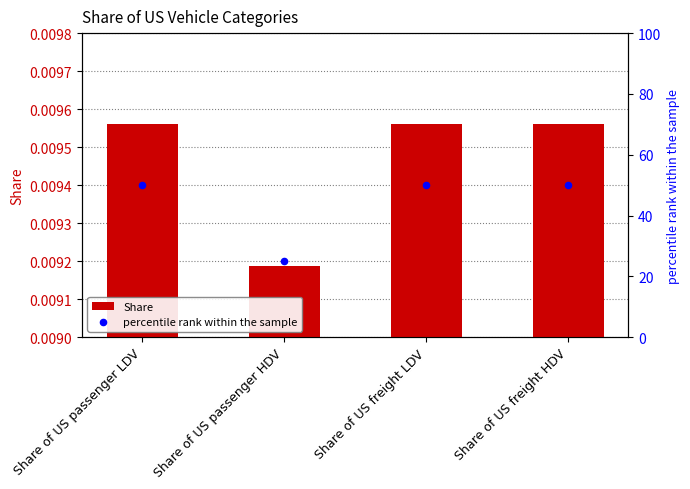

What are all the series names shown in the legend?

Share, percentile rank within the sample